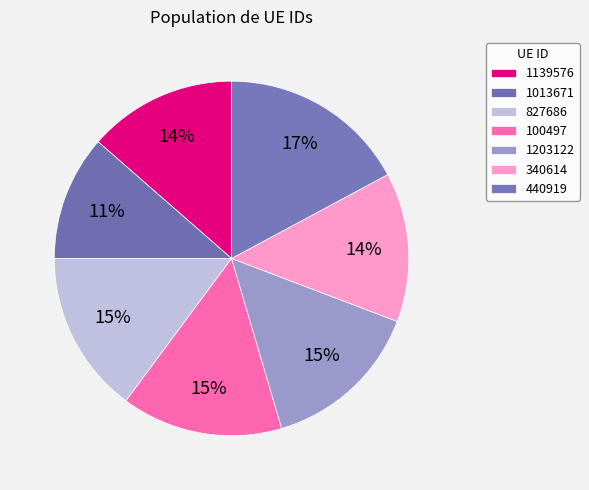

How many slices are in this pie chart?

7